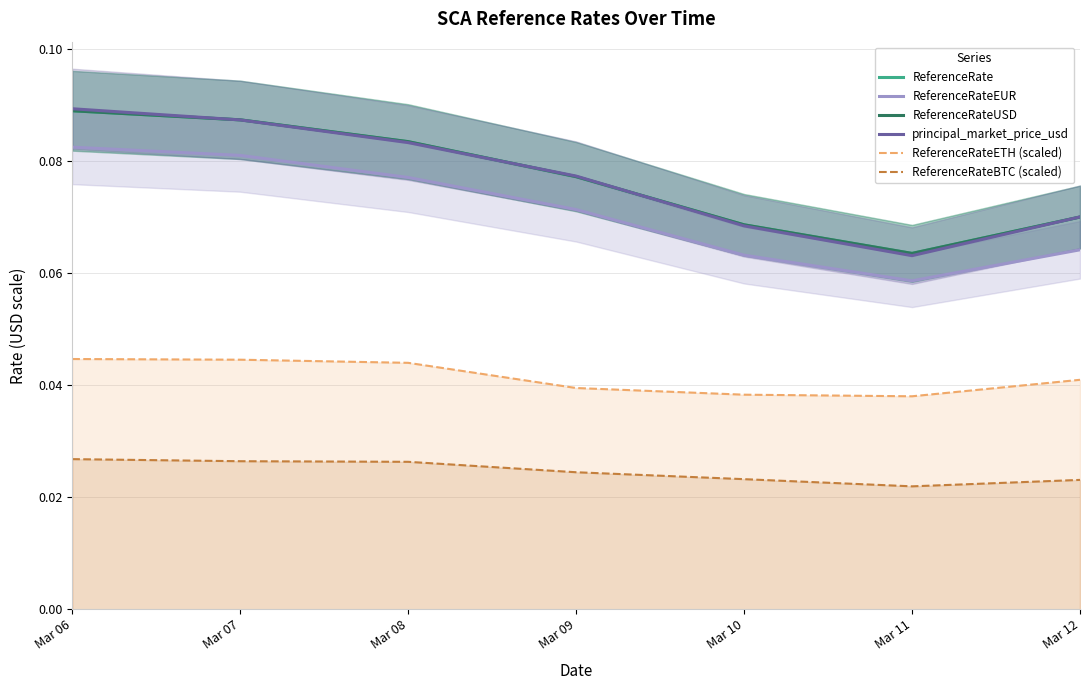

How many interior local valleys does the ReferenceRateETH (scaled) series have?

1